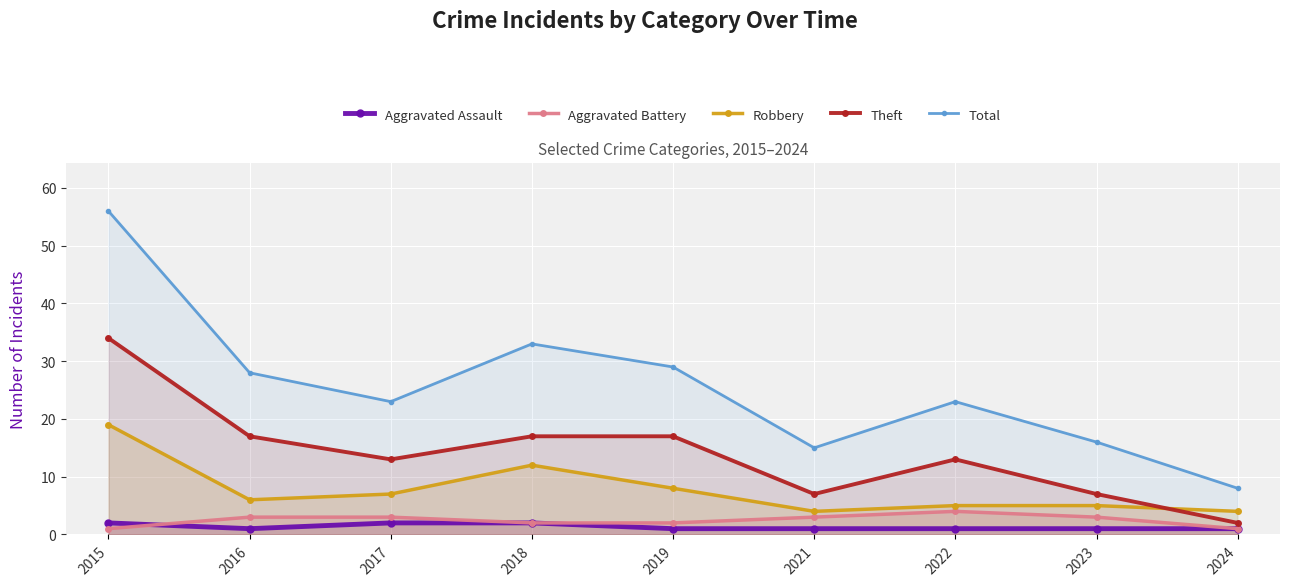

Rank the categories by Theft value from highest to lowest.

2015, 2016, 2018, 2019, 2017, 2022, 2021, 2023, 2024